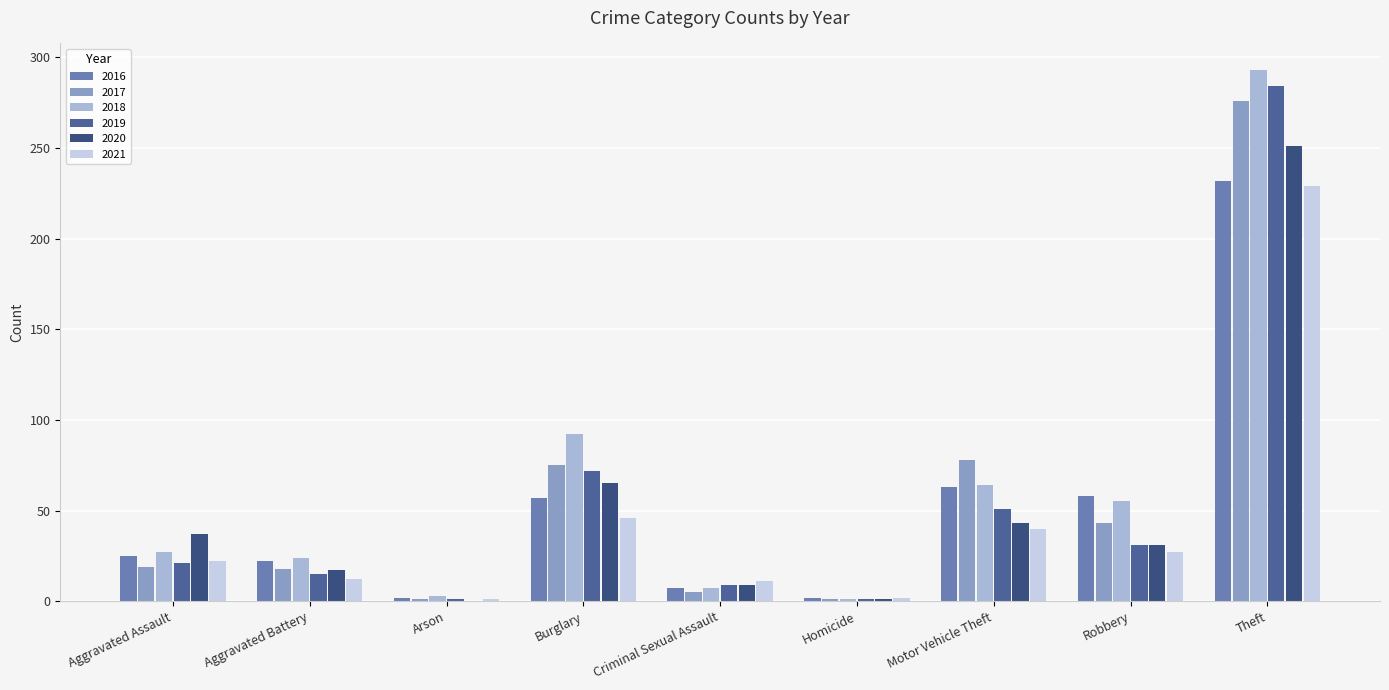

Are the bars horizontal?

No